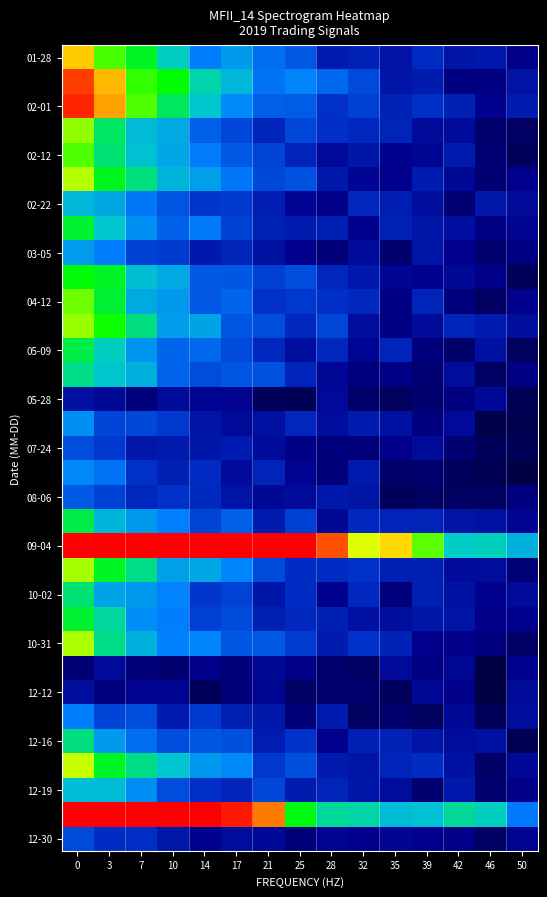

Which series has the largest total across all categories?

09-04